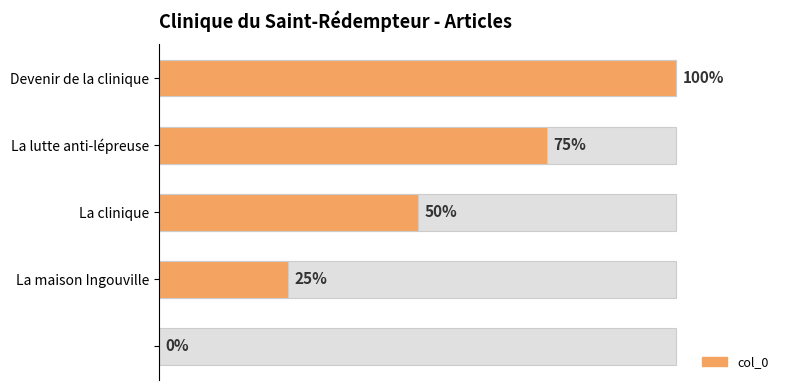

How many values are above zero?

4